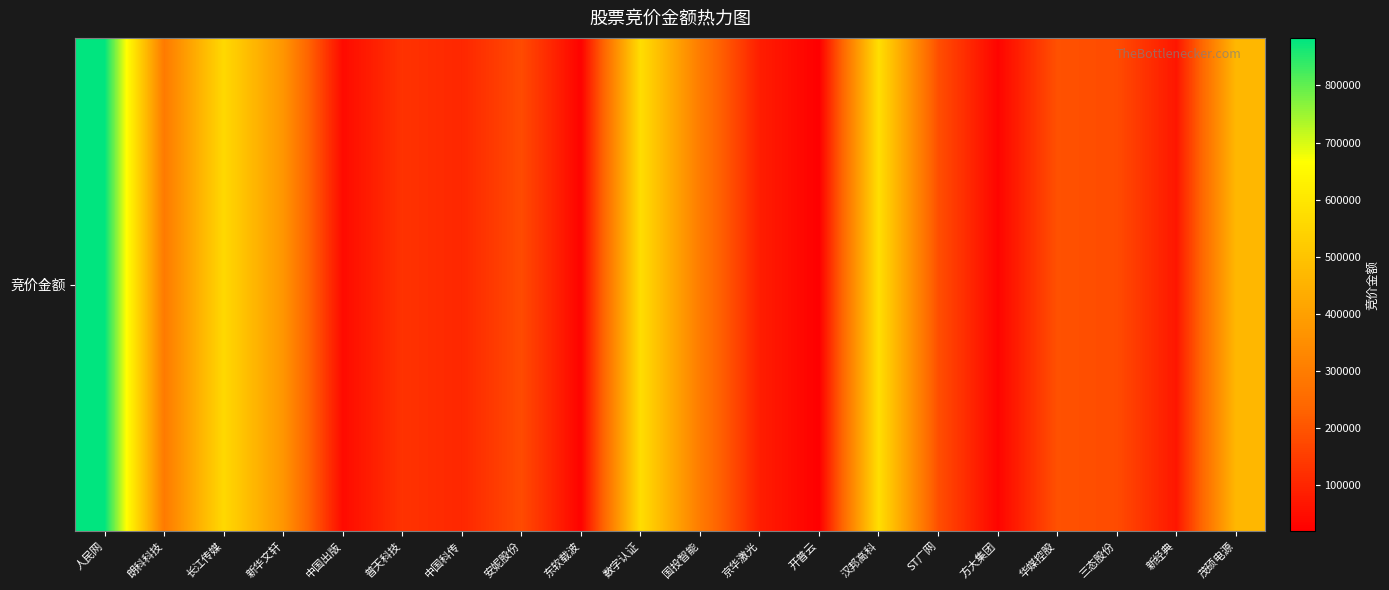

Reading left to right, extract all data points from this chart.

883342	293190	559710	369515	43882	127228	102816	178650	25520	573352	296800	83281	18973	575564	186719	29750	191884	180410	67600	467115